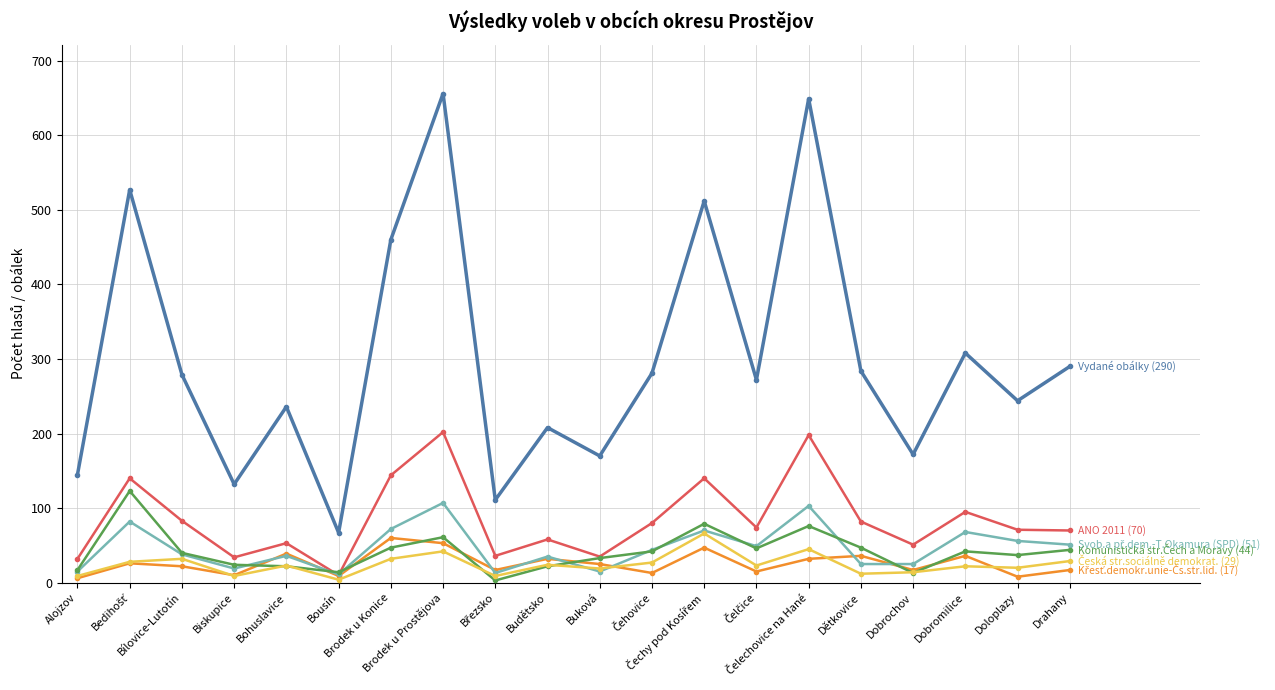

Count the number of data series in this chart.

6